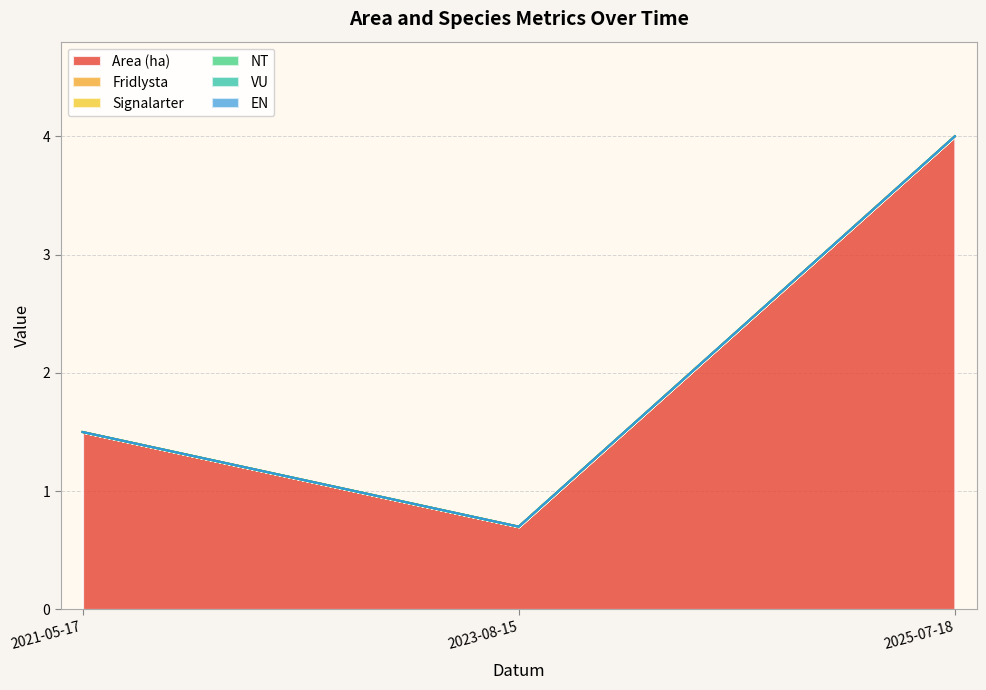

Is the value of Fridlysta at 2025-07-18 greater than the value of EN at 2021-05-17?

No